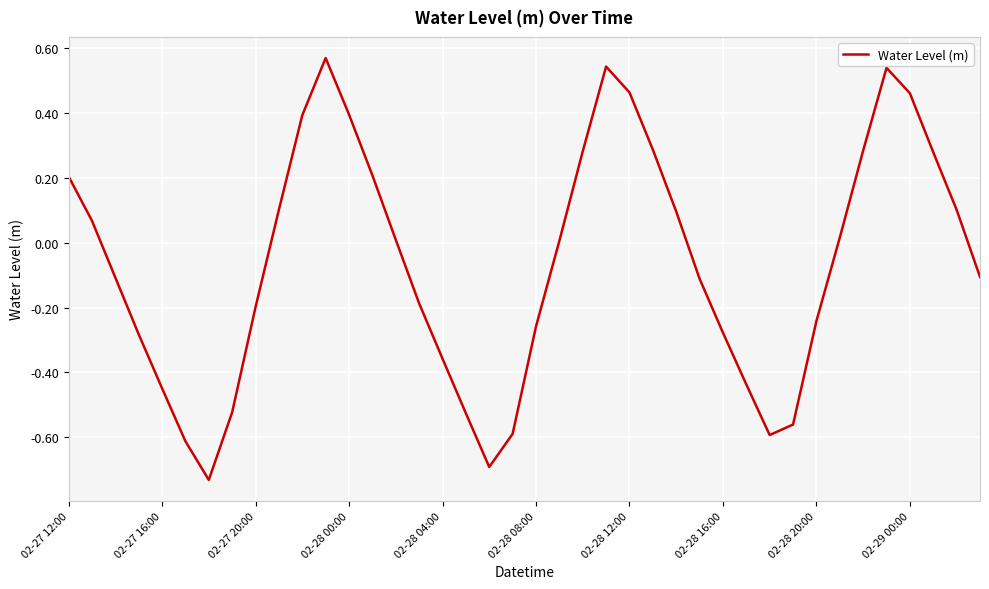

How many lines are shown in the chart?

1